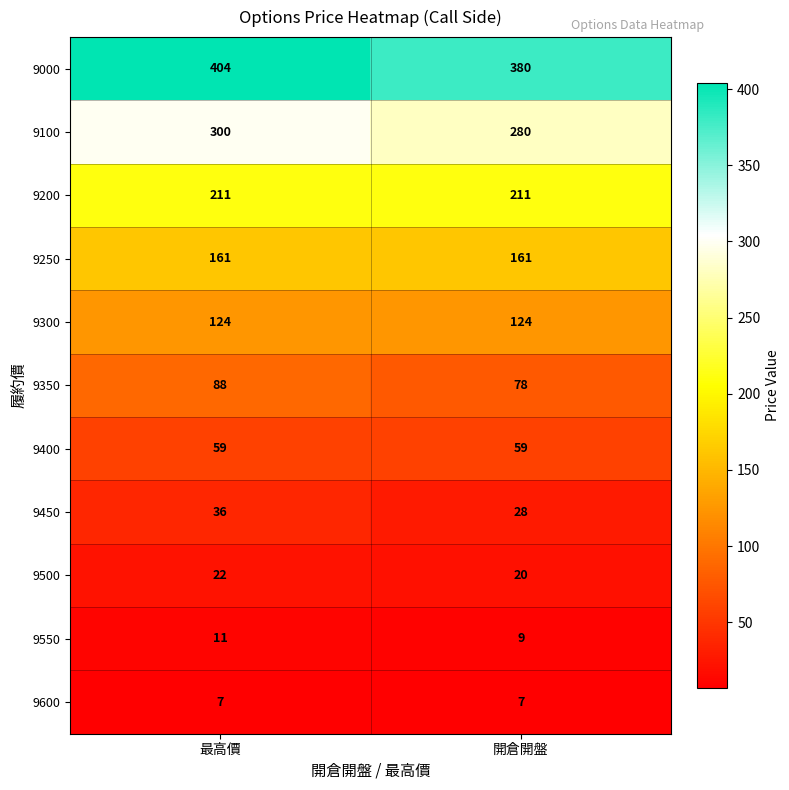

What value does the 9400 series have at 最高價?

59